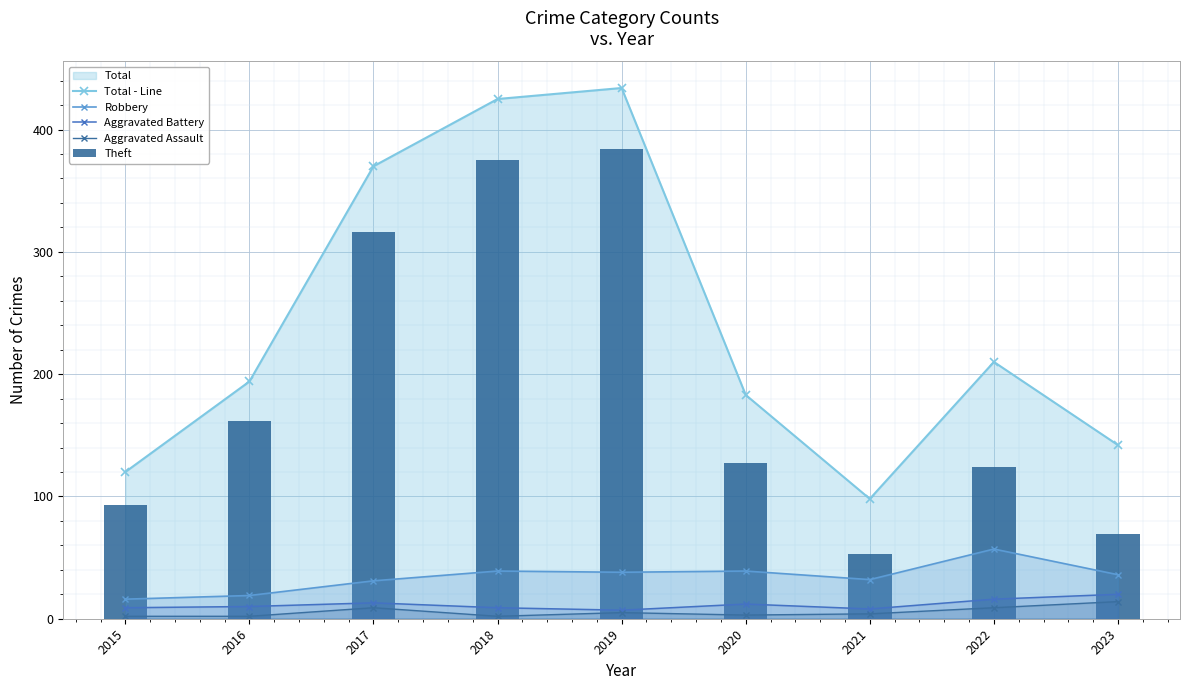

What is the lowest value of the Robbery series?

16